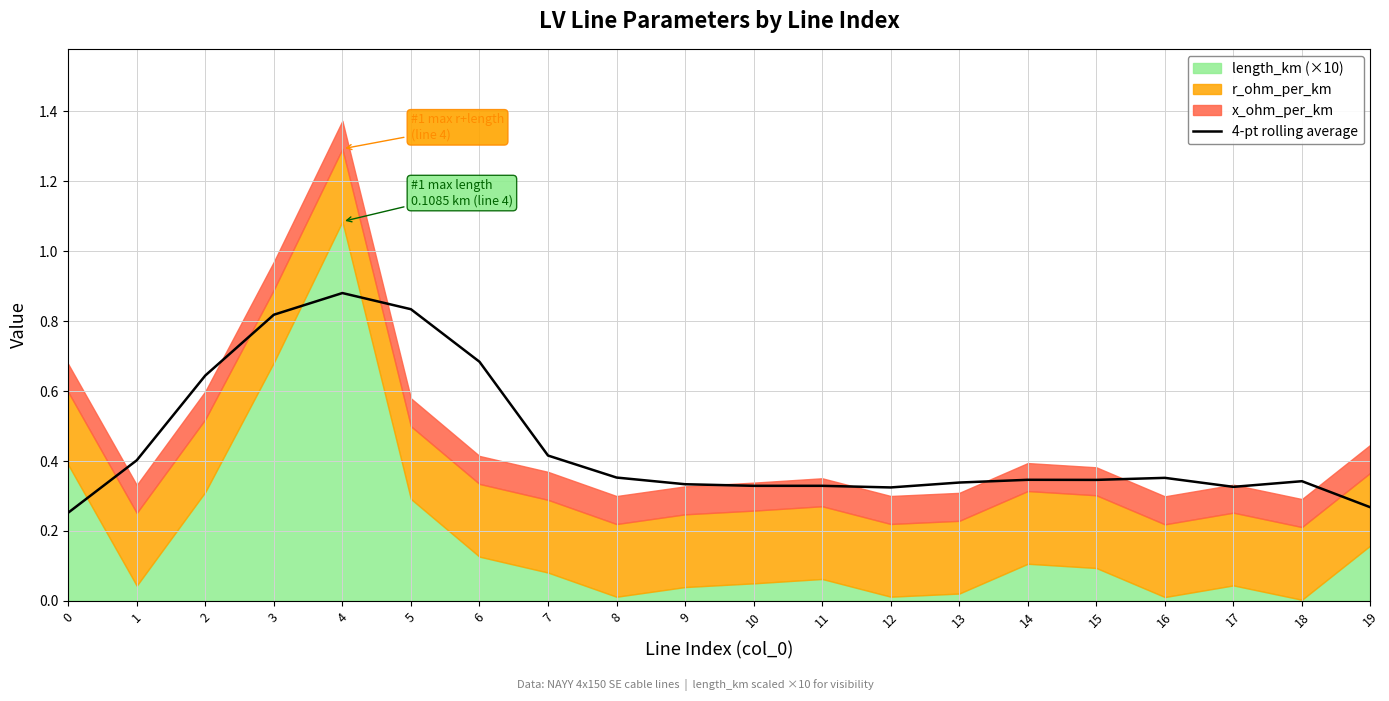

The value at 2 is 1.1. True or false?

False